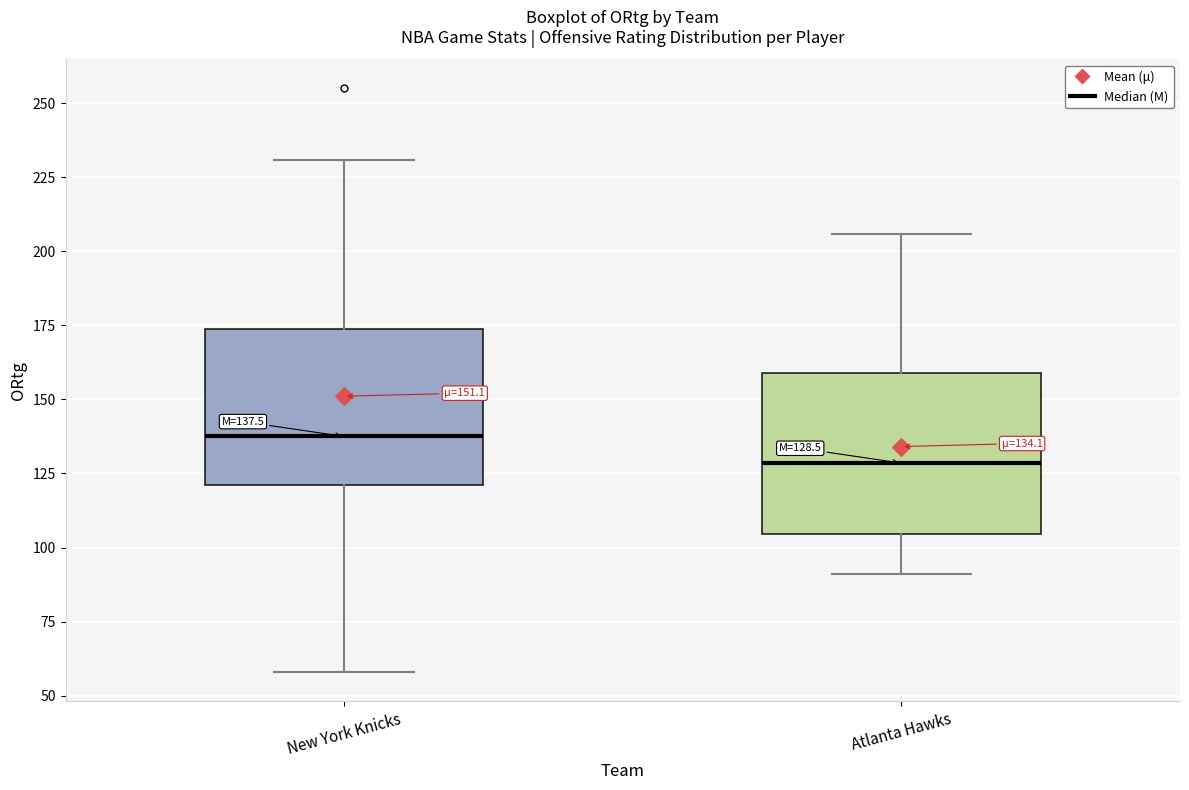

Which box has the lowest median line?

Atlanta Hawks